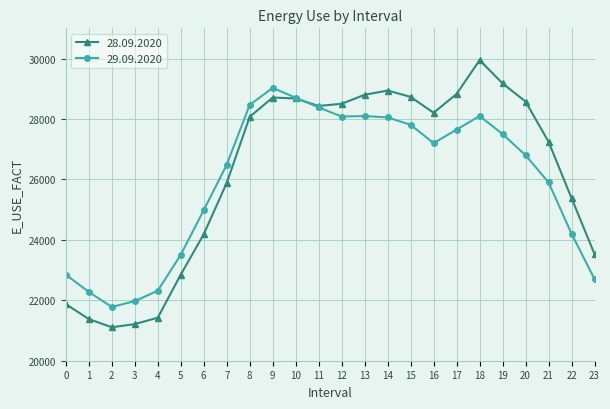

Is this an area chart (filled region under the line)?

No